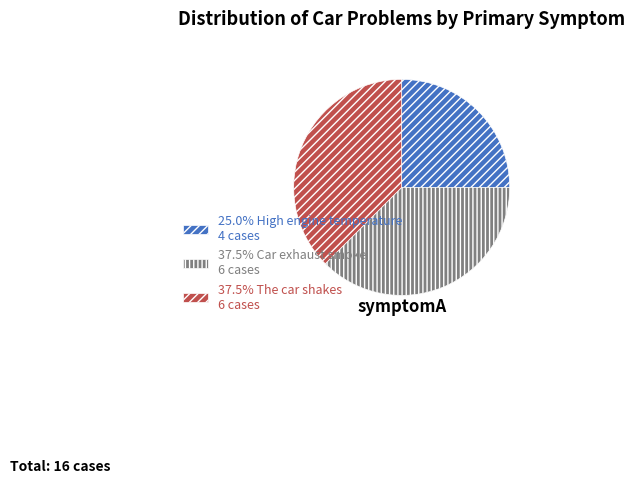

Does 37.5% The car shakes 6 cases represent more than half of the total?

No